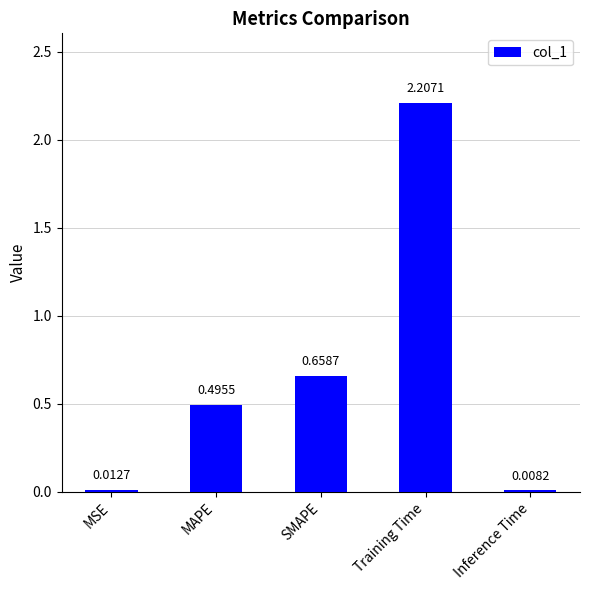

What is the difference between the maximum and minimum values?

2.2